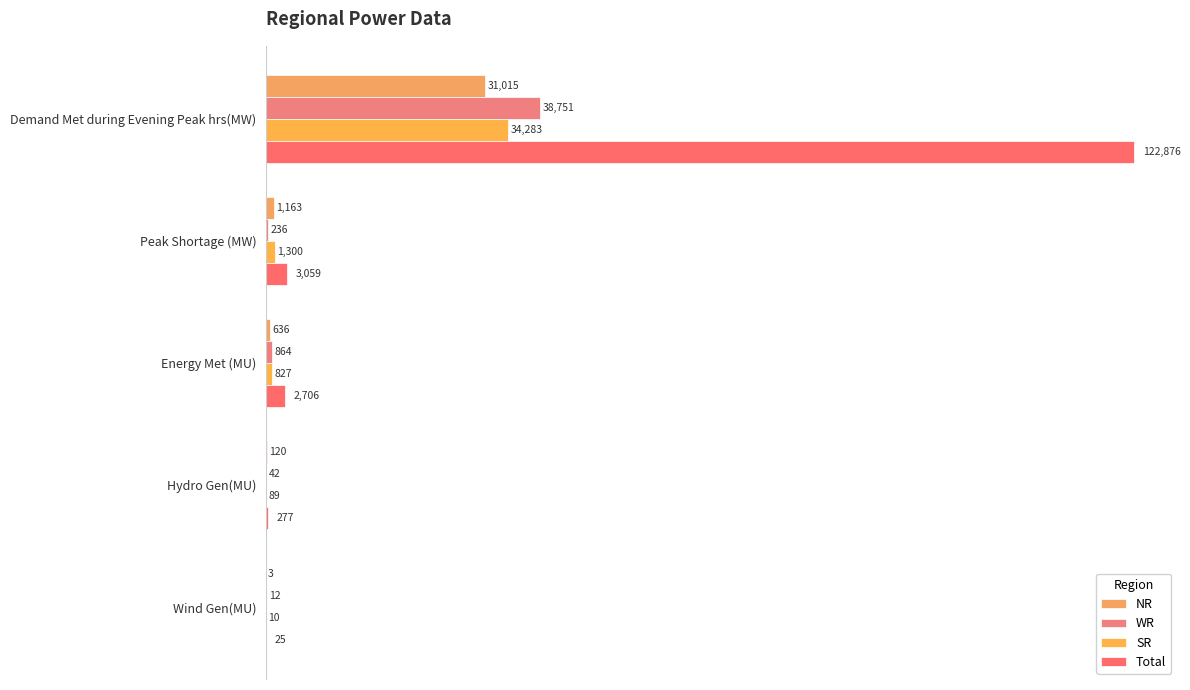

What are all the series names shown in the legend?

NR, WR, SR, Total